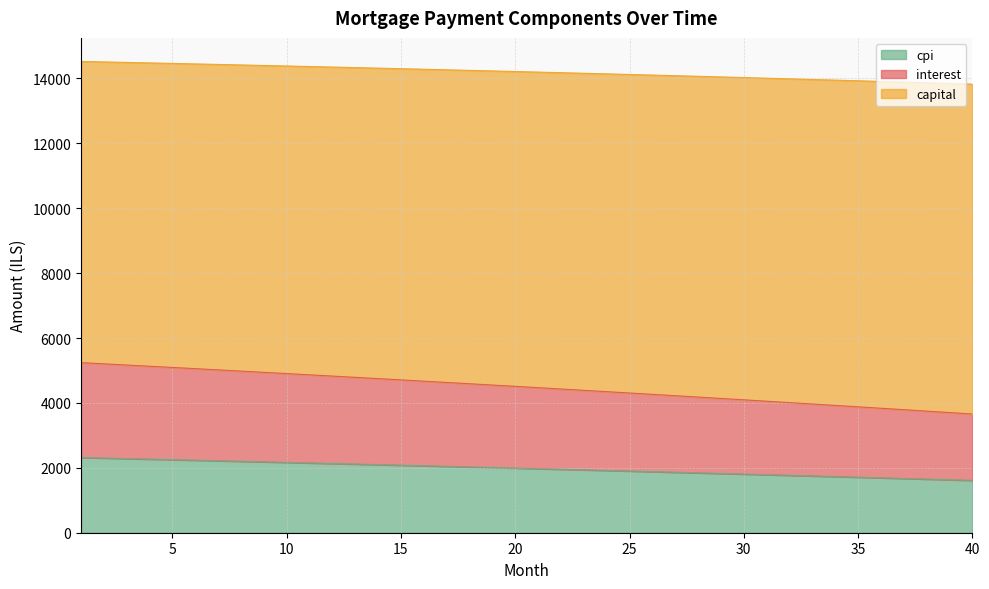

What is the highest value of the cpi series?

2317.1